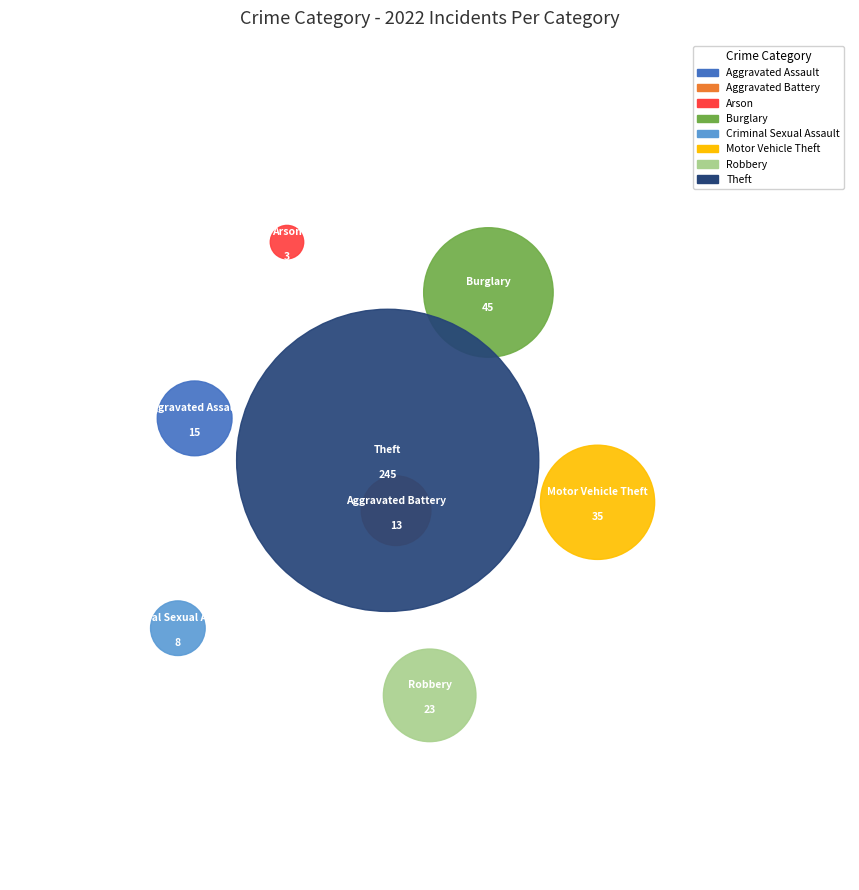

Combined, do Motor Vehicle Theft and Aggravated Battery account for over 50%?

No